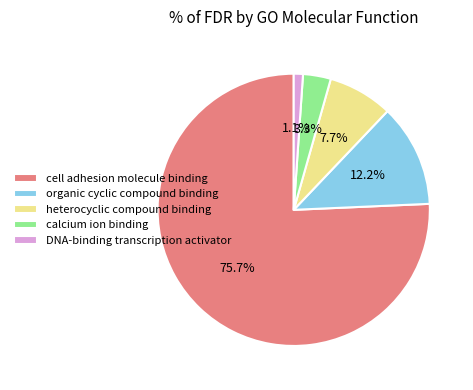

How many segments does this pie chart have?

5